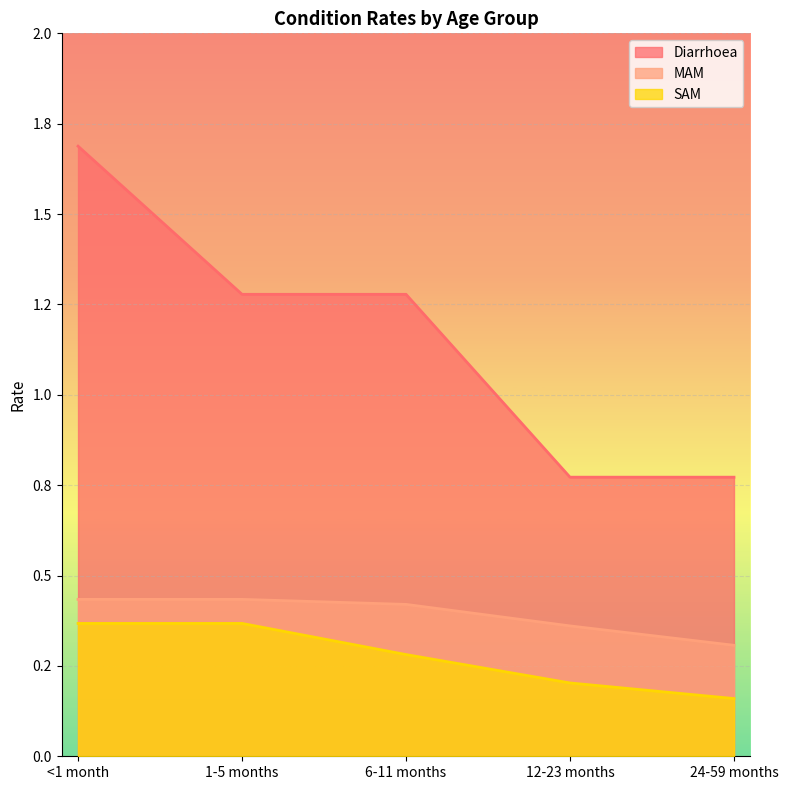

What is the sum of the SAM values at 12-23 months and <1 month?

0.6